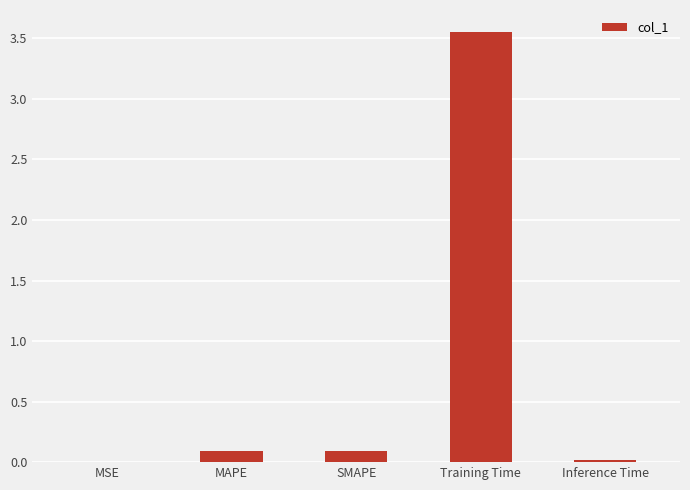

The chart shows a value of 1.7 at Training Time. True or false?

False